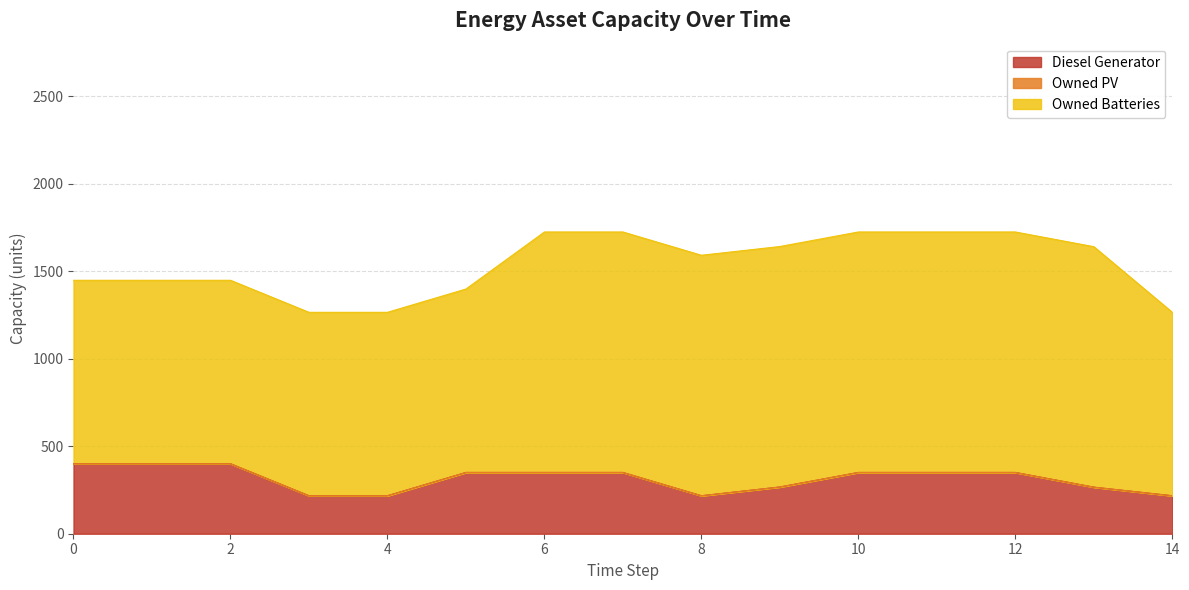

Is it true that Owned Batteries equals 1048 at 14?

True